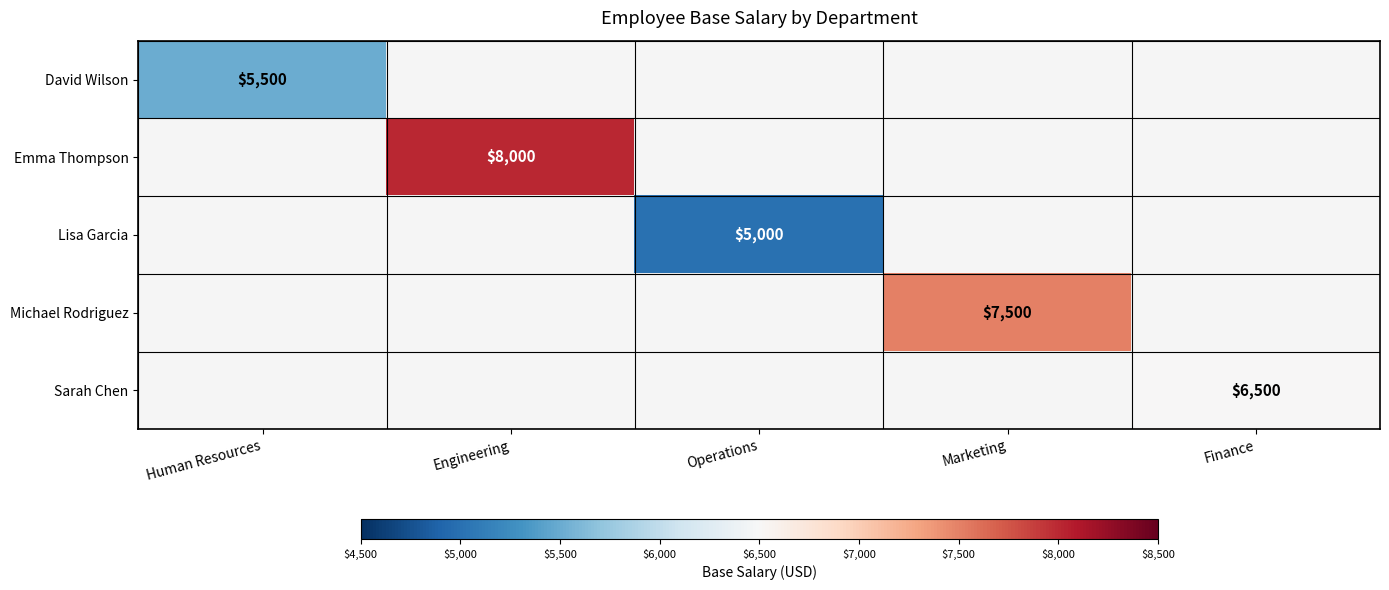

The Lisa Garcia series shows 3084 at Operations. True or false?

False